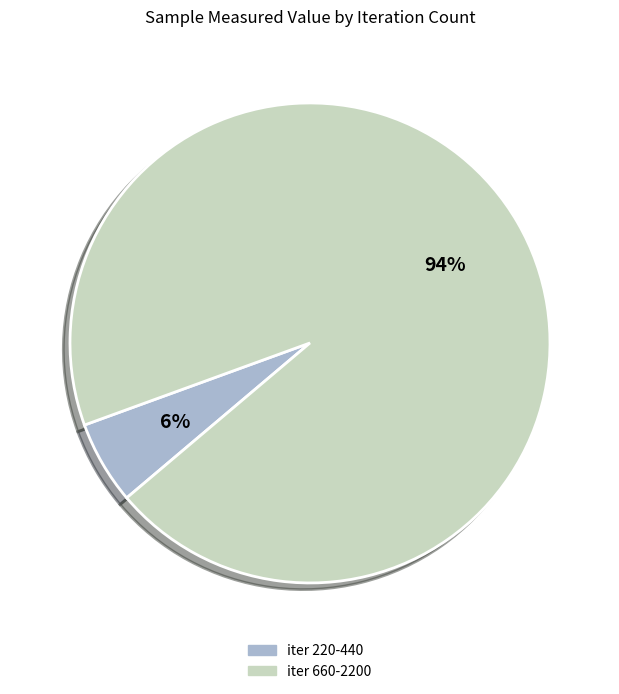

Is there any slice that represents more than half of the pie?

Yes